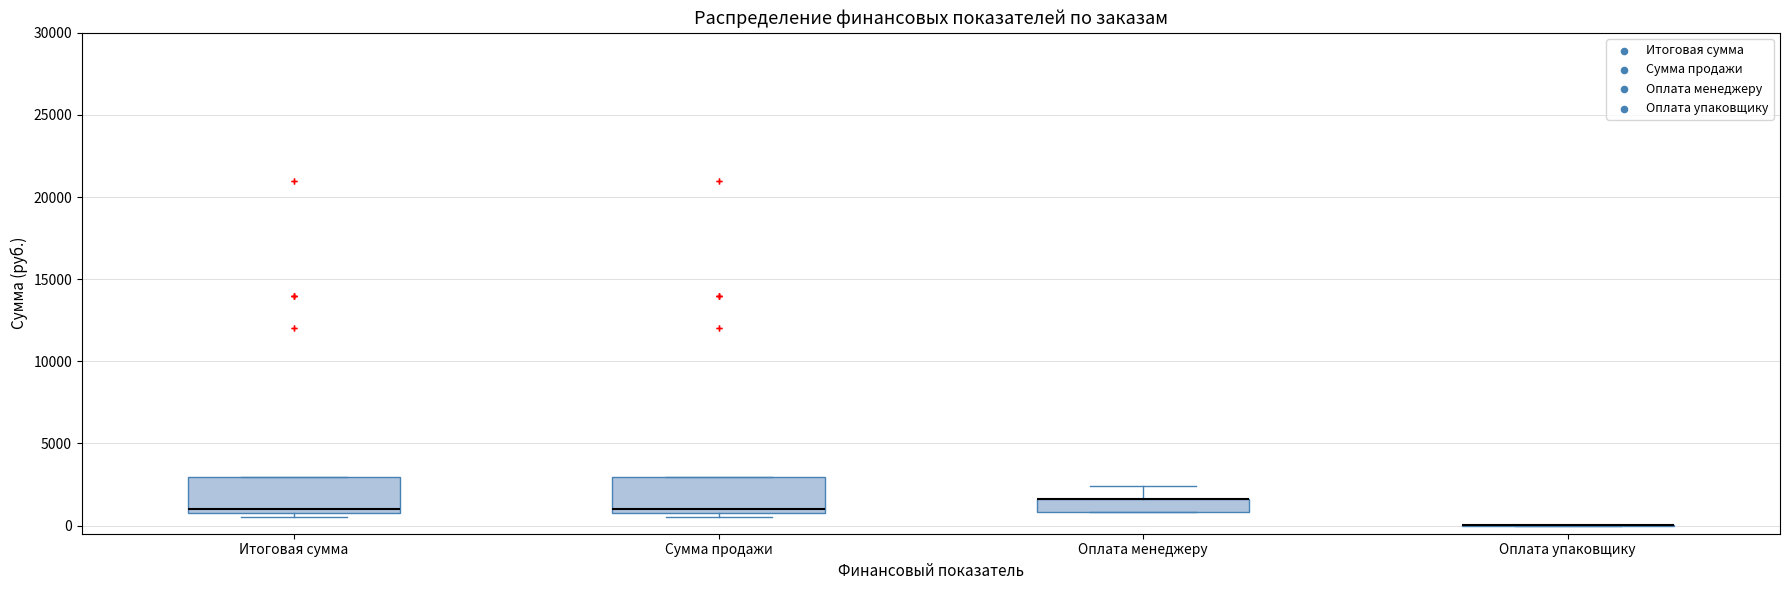

Reading left to right, read every box against the y-axis: the position of its median line, the range the box covers, and the ends of its whiskers. The values are not printed on the chart, so give them approximately, as read against the axis.

Итоговая сумма: median 1000 (just above the box's lower edge), box 1000 to 3000, whiskers 500 to 3000
Сумма продажи: median 1000 (just above the box's lower edge), box 1000 to 3000, whiskers 500 to 3000
Оплата менеджеру: median 1500 (drawn on the box's upper edge), box 1000 to 1500, whiskers 1000 to 2500
Оплата упаковщику: box collapsed to a line at 0, whiskers 0 to 0